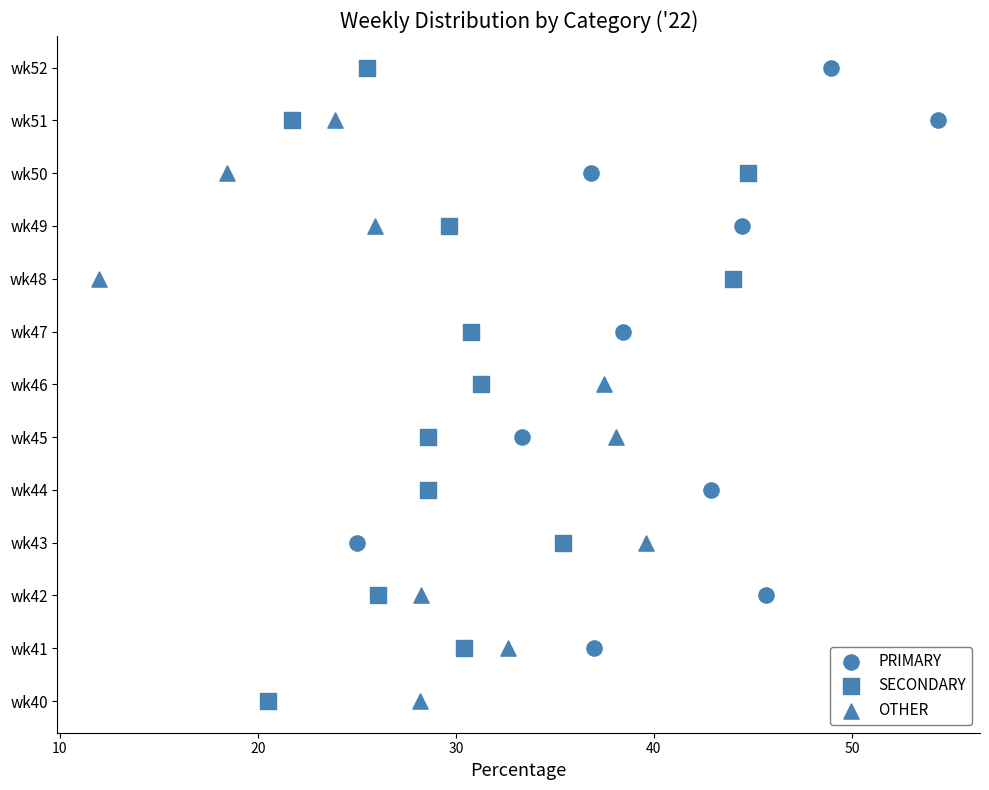

What are all the series names shown in the legend?

PRIMARY, SECONDARY, OTHER